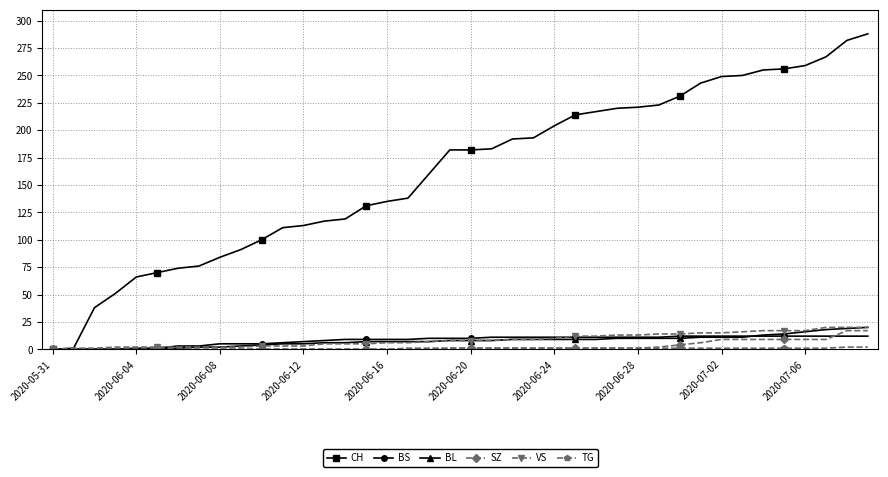

Which series has the largest total across all categories?

CH